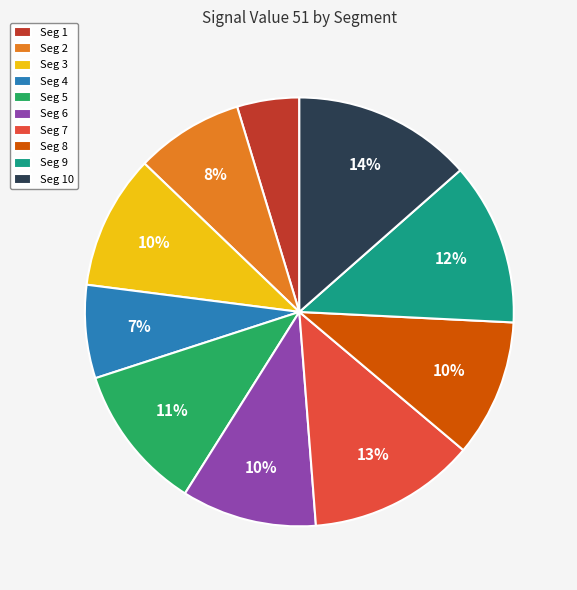

Which has a higher value, Seg 9 or Seg 6?

Seg 9